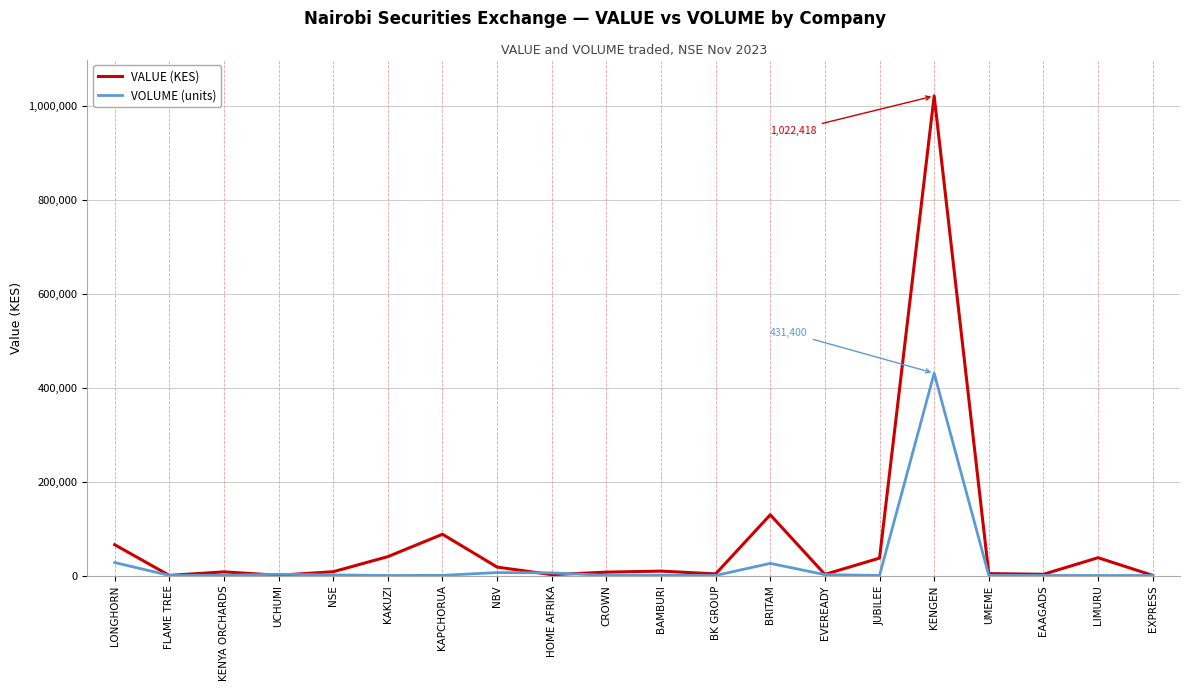

What is the maximum value shown in the chart?

1022418